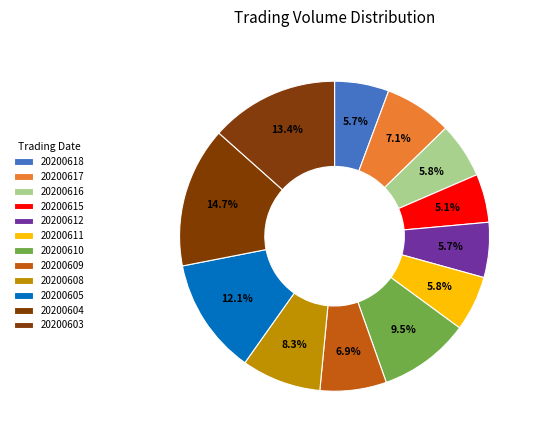

Which has a higher value, 20200616 or 20200603?

20200603